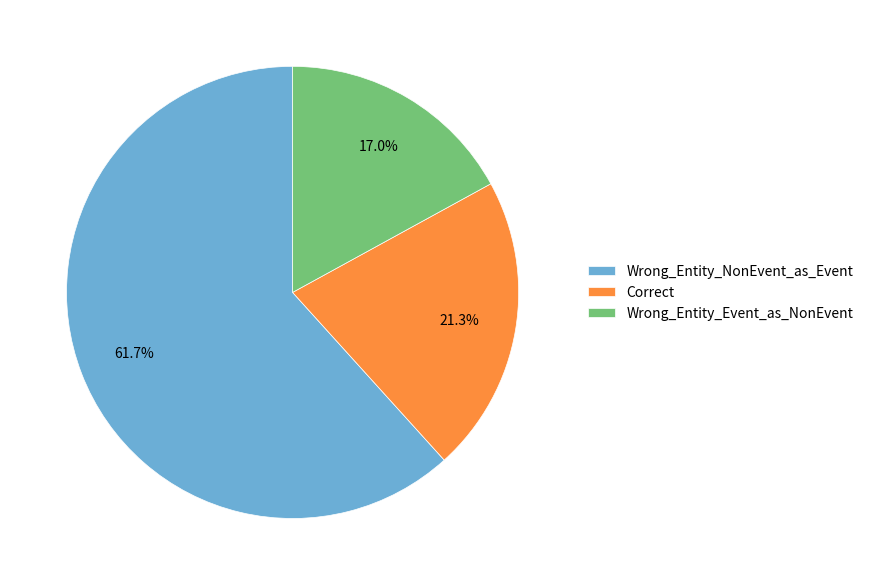

Is there a majority slice in this chart?

Yes